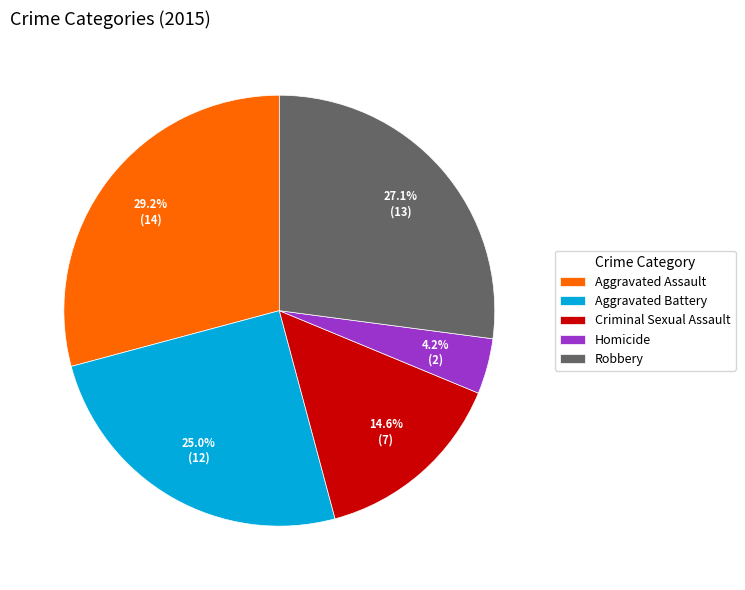

Is it true that Aggravated Battery is 25% of the pie?

True